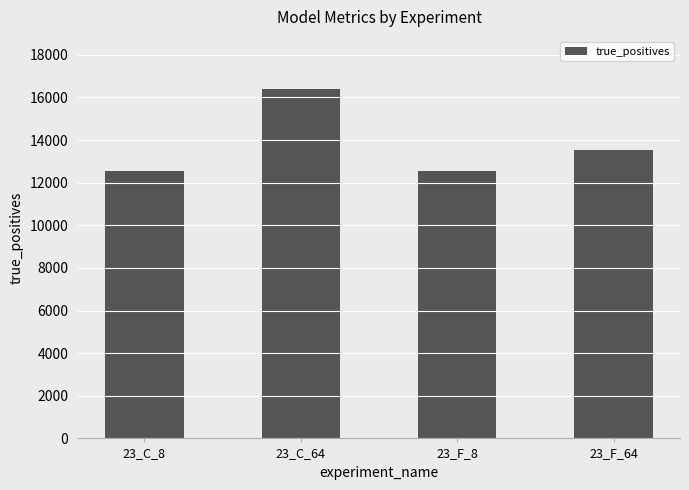

True or false: the data shows 16386 at 23_C_64.

True